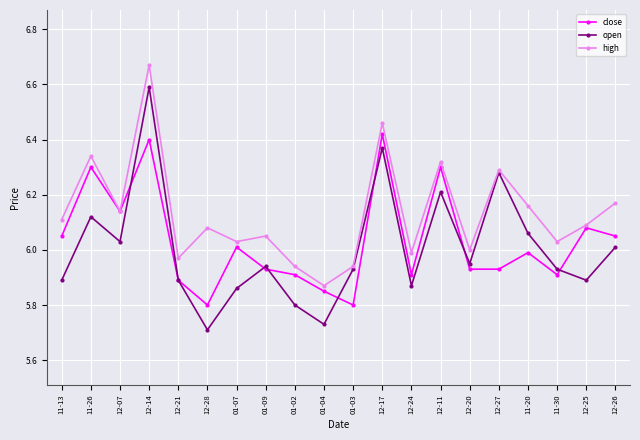

Where is the first local minimum for high?

12-07